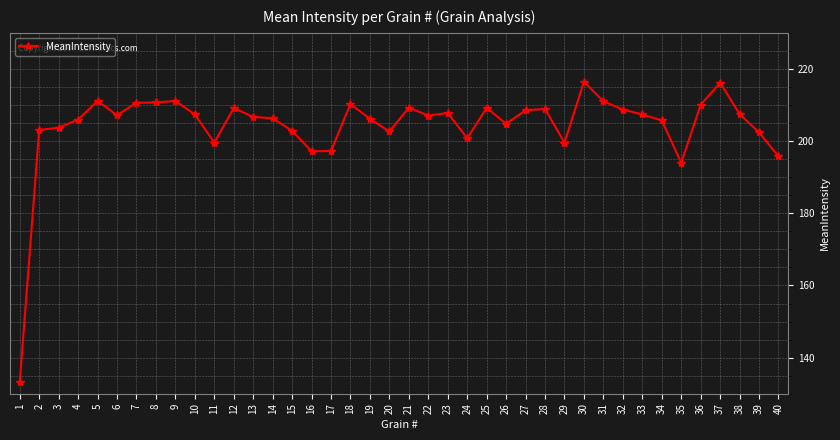

True or false: the data shows 199.6 at 29.

True